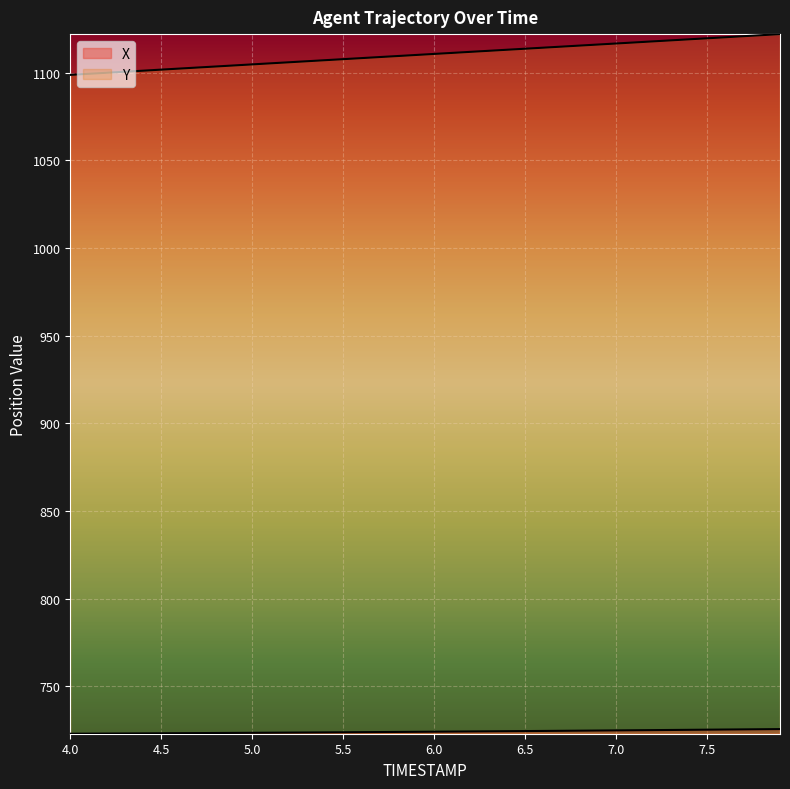

Which has a higher value, 5.3 or 4.7?

5.3